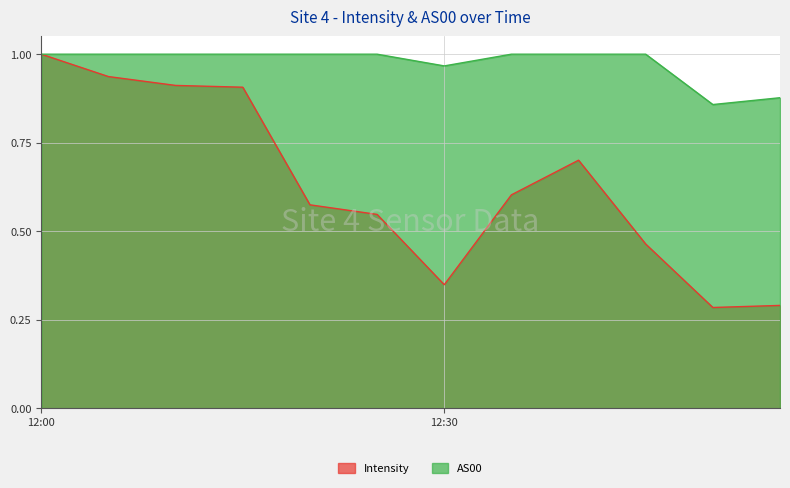

Which series changed the most between 1690420441 and 1690422241?

Intensity